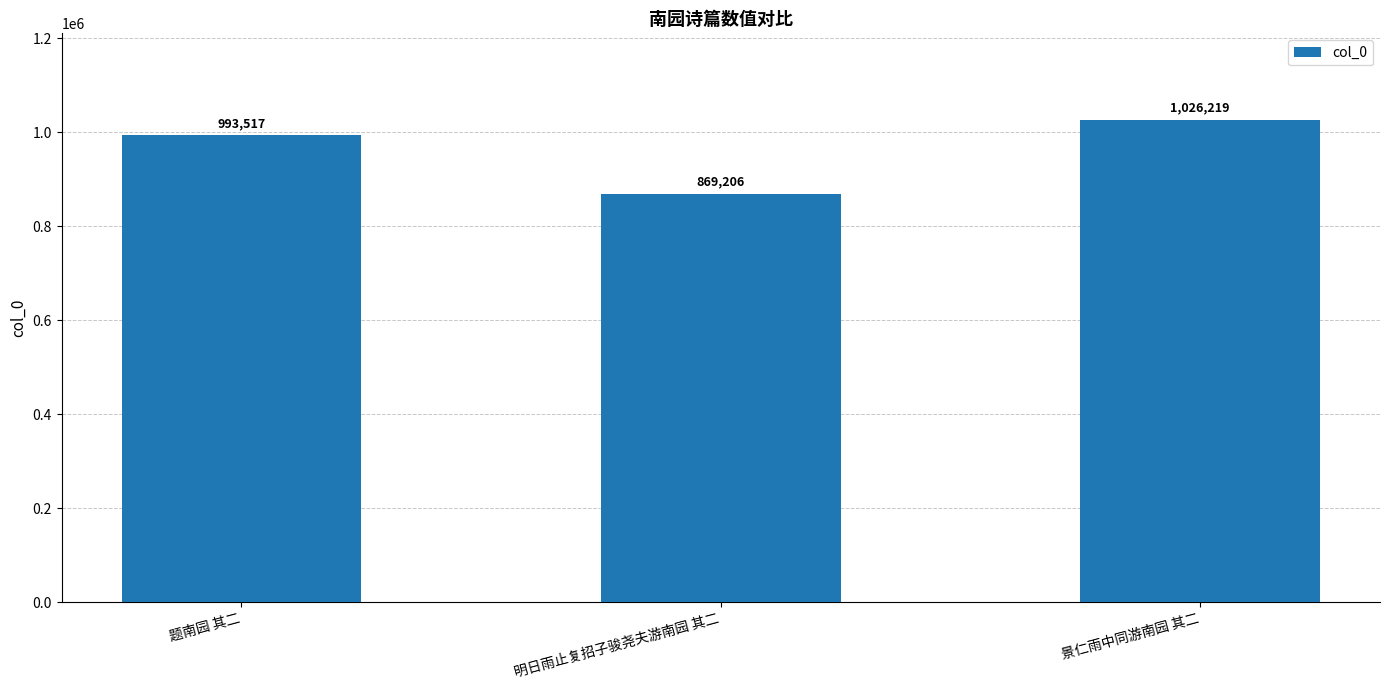

Reading left to right, what are all the values shown in this chart?

993517	869206	1026219